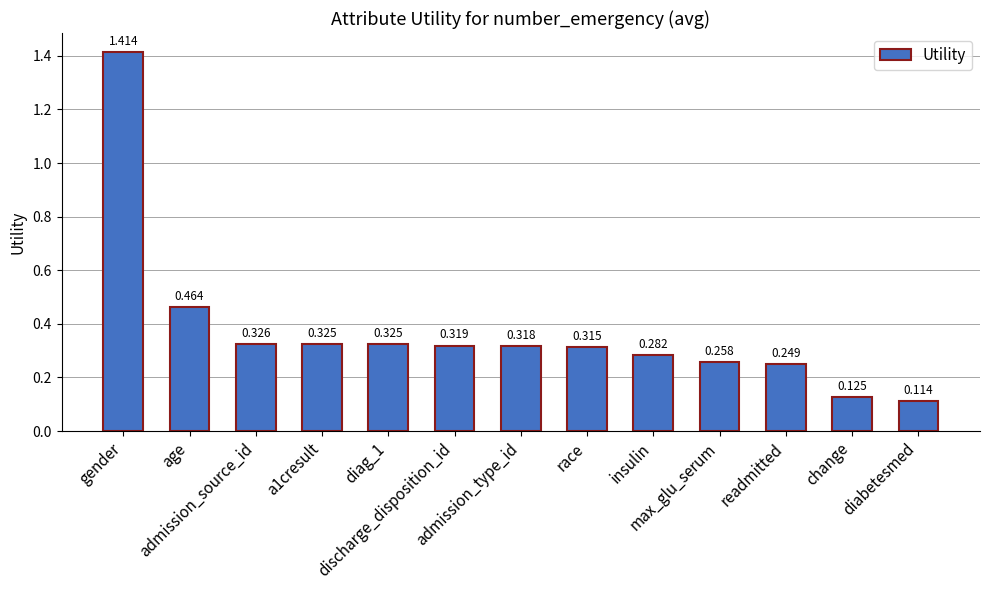

What is the label of the 12th bar from the right?

age